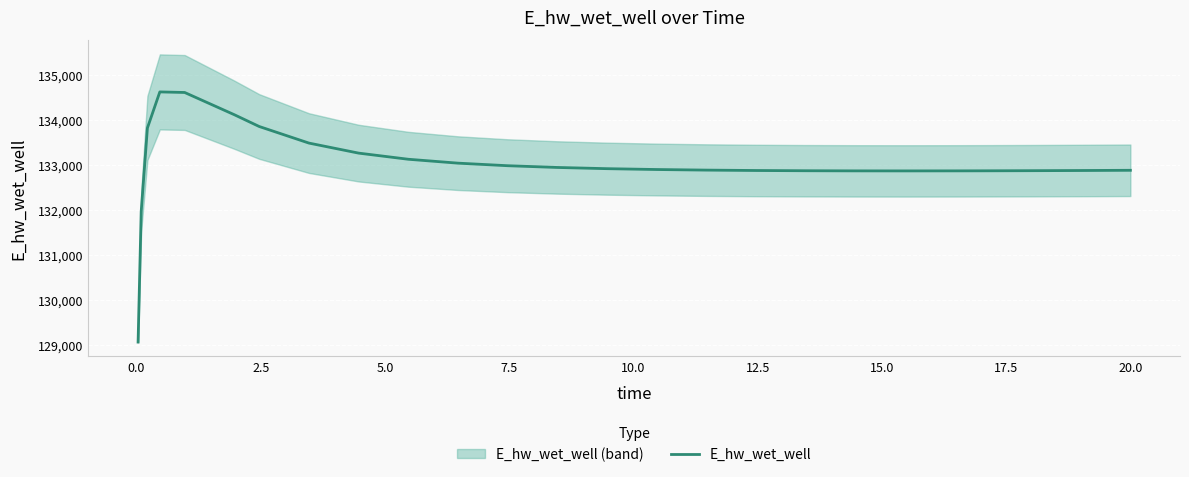

What is the maximum value for E_hw_wet_well?

134628.4